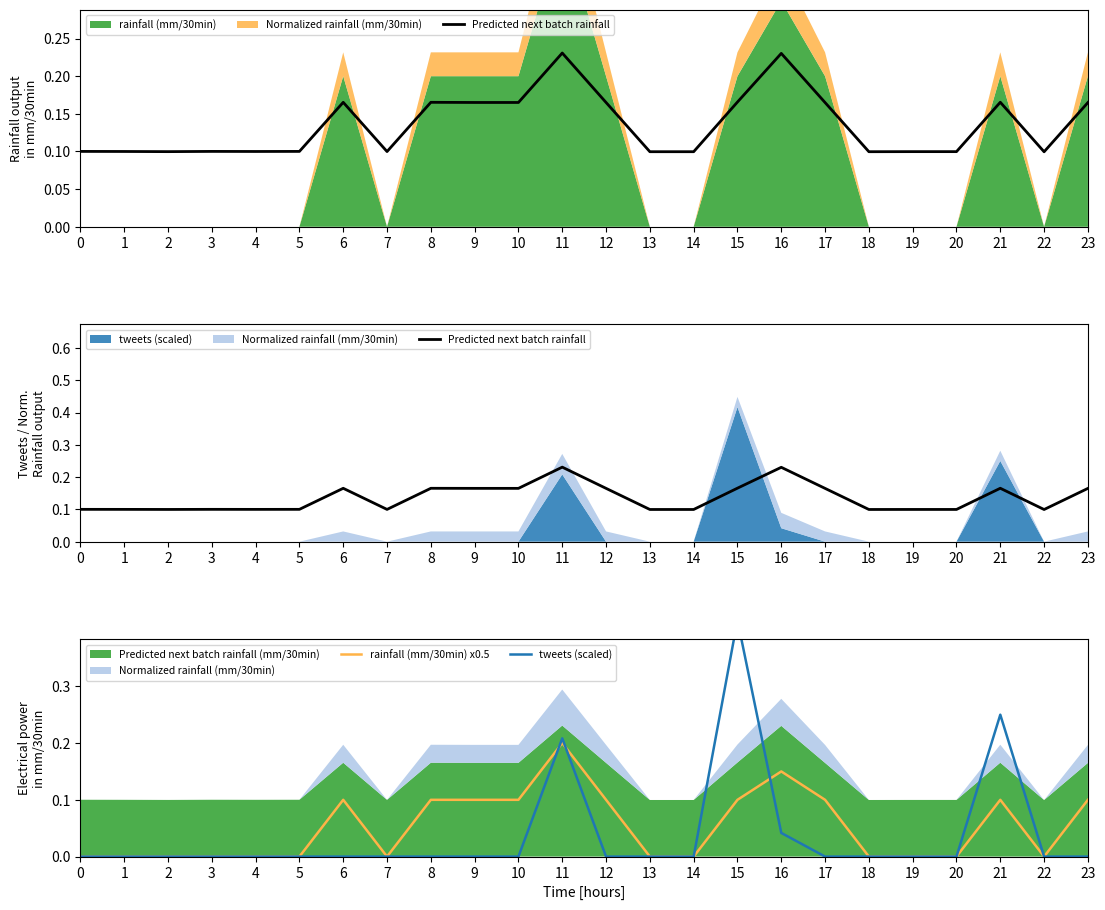

Between 2 and 7, which series saw the biggest shift?

Predicted next batch rainfall